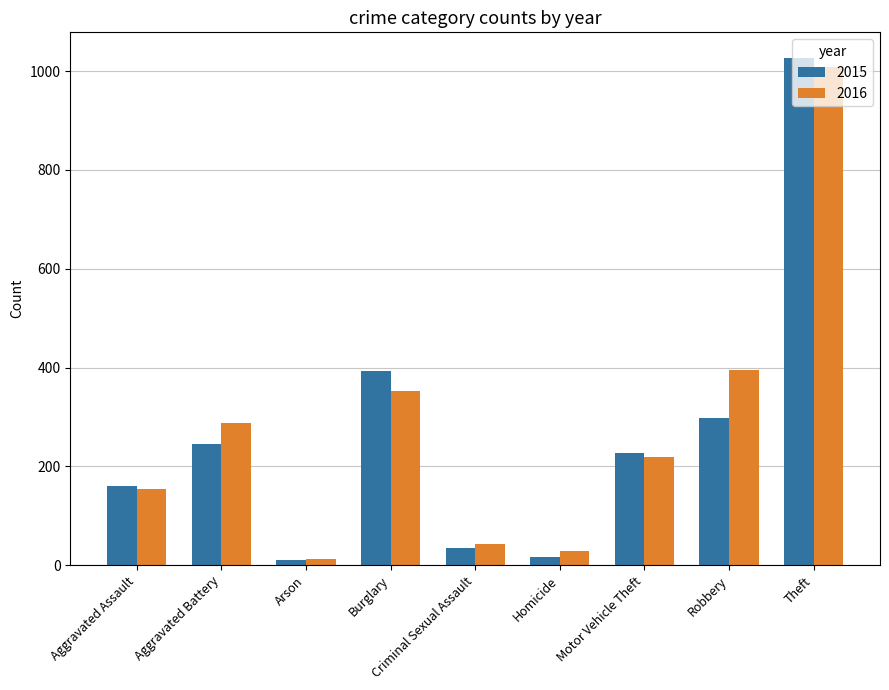

Is it true that 2015 equals 246 at Aggravated Assault?

False